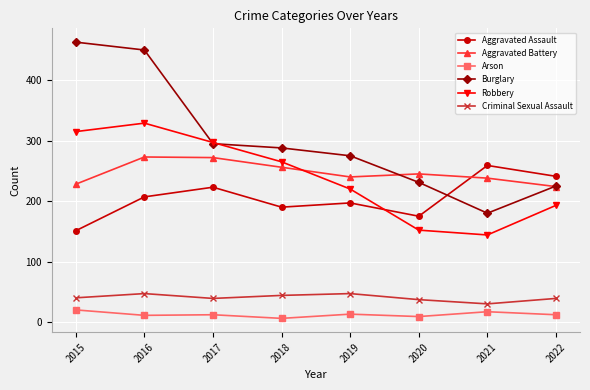

At which label is Burglary closest to 321?

2017